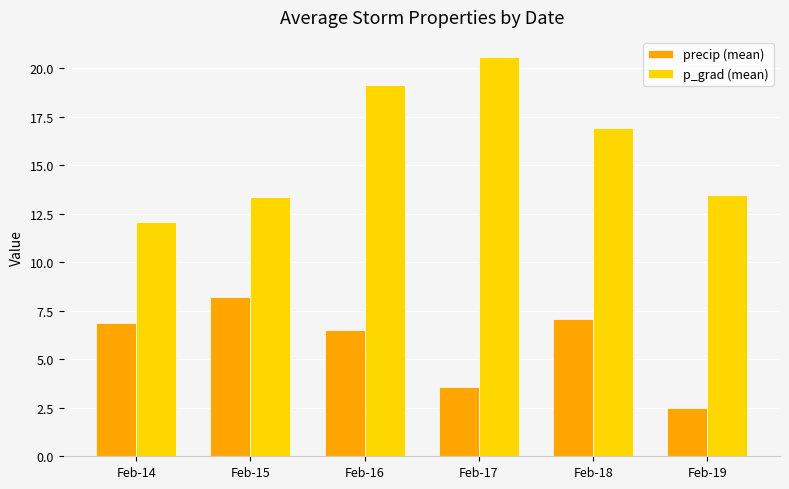

Reading left to right, list all the values displayed in this chart.

precip (mean): Feb-14=6.9	Feb-15=8.2	Feb-16=6.5	Feb-17=3.6	Feb-18=7.1	Feb-19=2.5
p_grad (mean): Feb-14=12.1	Feb-15=13.4	Feb-16=19.2	Feb-17=20.6	Feb-18=16.9	Feb-19=13.5